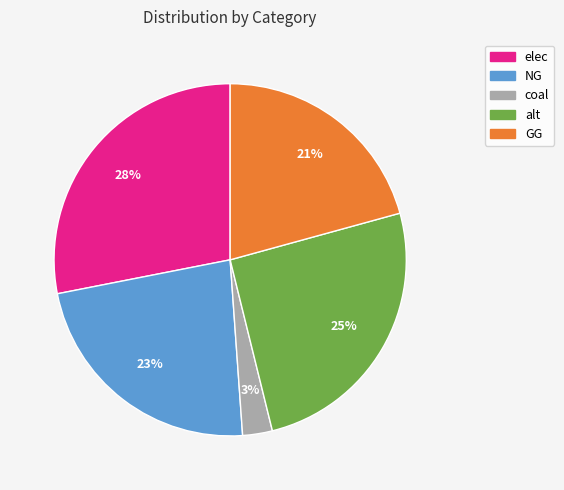

Is it true that elec is 28% of the pie?

True